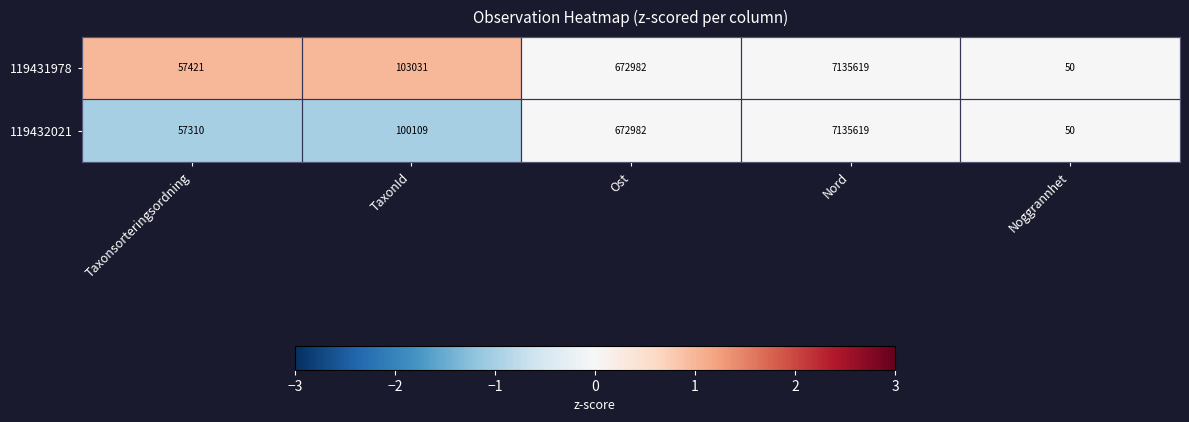

The value of 119431978 at TaxonId is 33654. True or false?

False